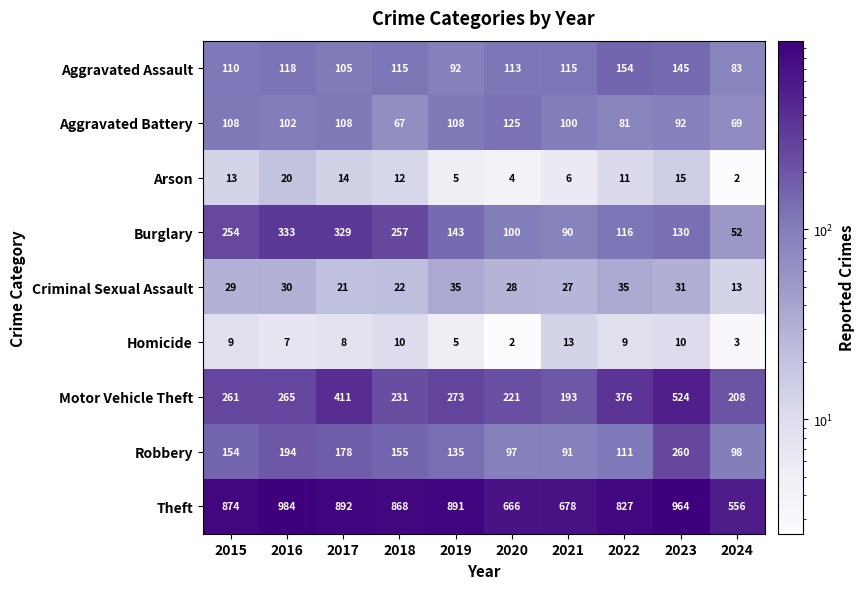

Which label corresponds to the largest value in the chart?

2016